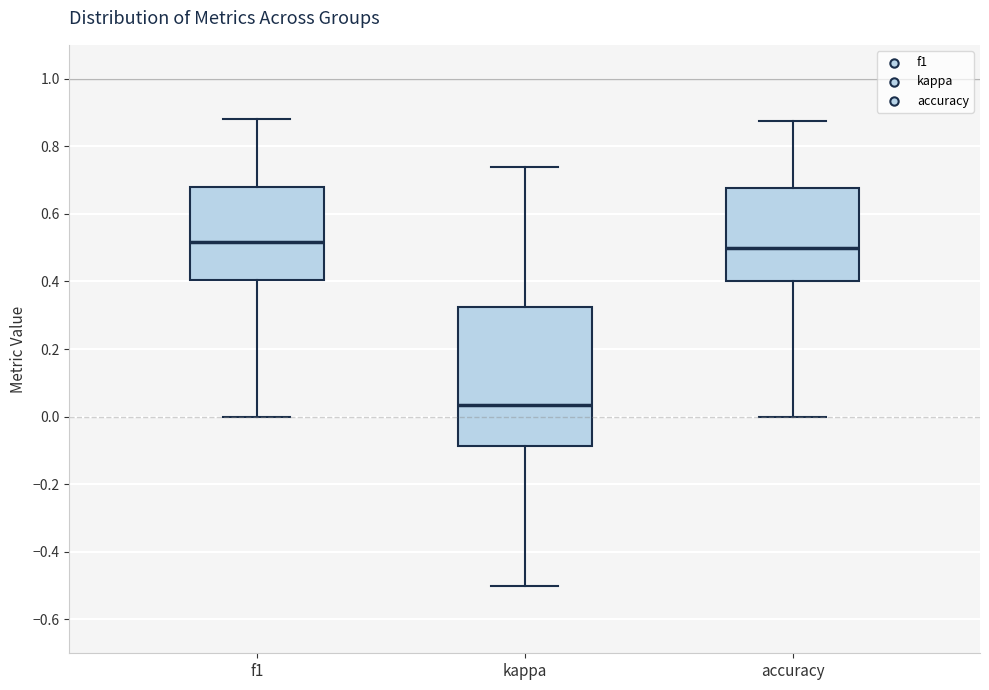

Reading left to right, read every box against the y-axis: the position of its median line, the range the box covers, and the ends of its whiskers. The values are not printed on the chart, so give them approximately, as read against the axis.

f1: median 0.52, box 0.40 to 0.68, whiskers 0.00 to 0.88
kappa: median 0.04, box -0.08 to 0.32, whiskers -0.50 to 0.74
accuracy: median 0.50, box 0.40 to 0.68, whiskers 0.00 to 0.88